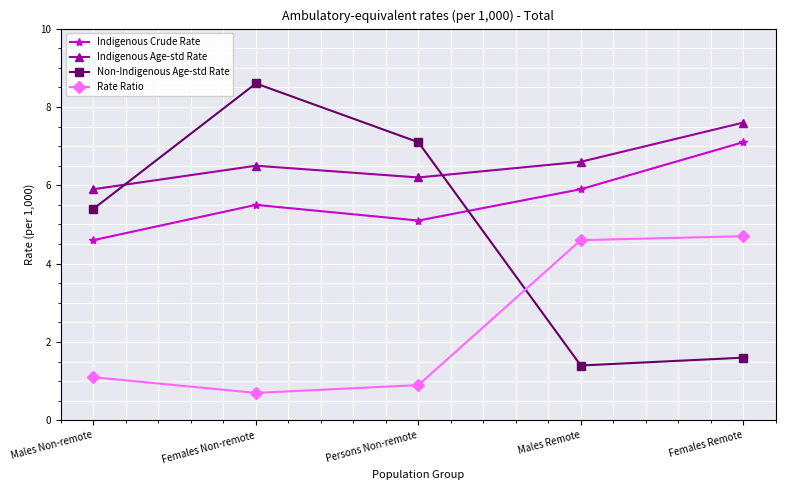

What is the spread (max minus min) of values at Males Non-remote?

4.8